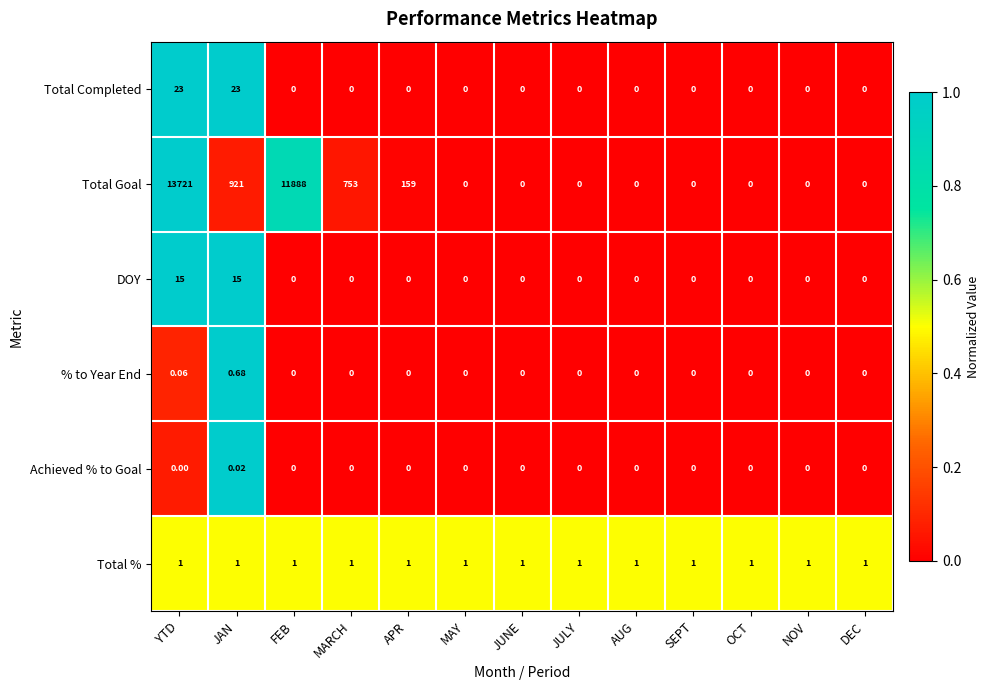

Which series has the largest total across all categories?

Total Goal